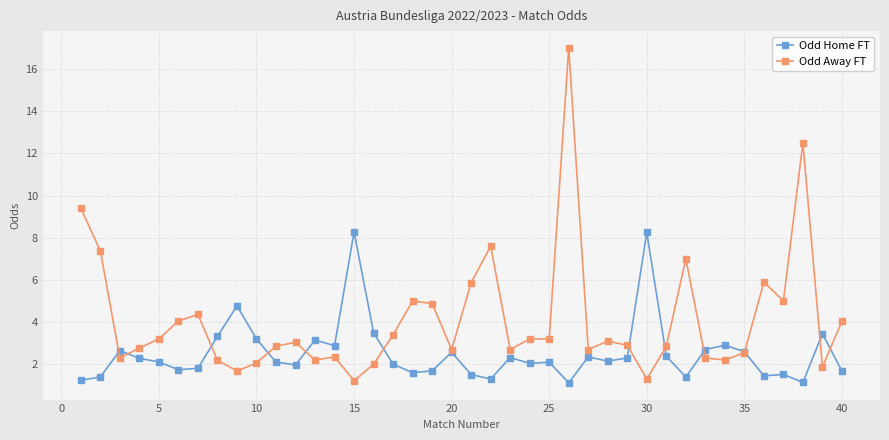

What are all the series names shown in the legend?

Odd Home FT, Odd Away FT